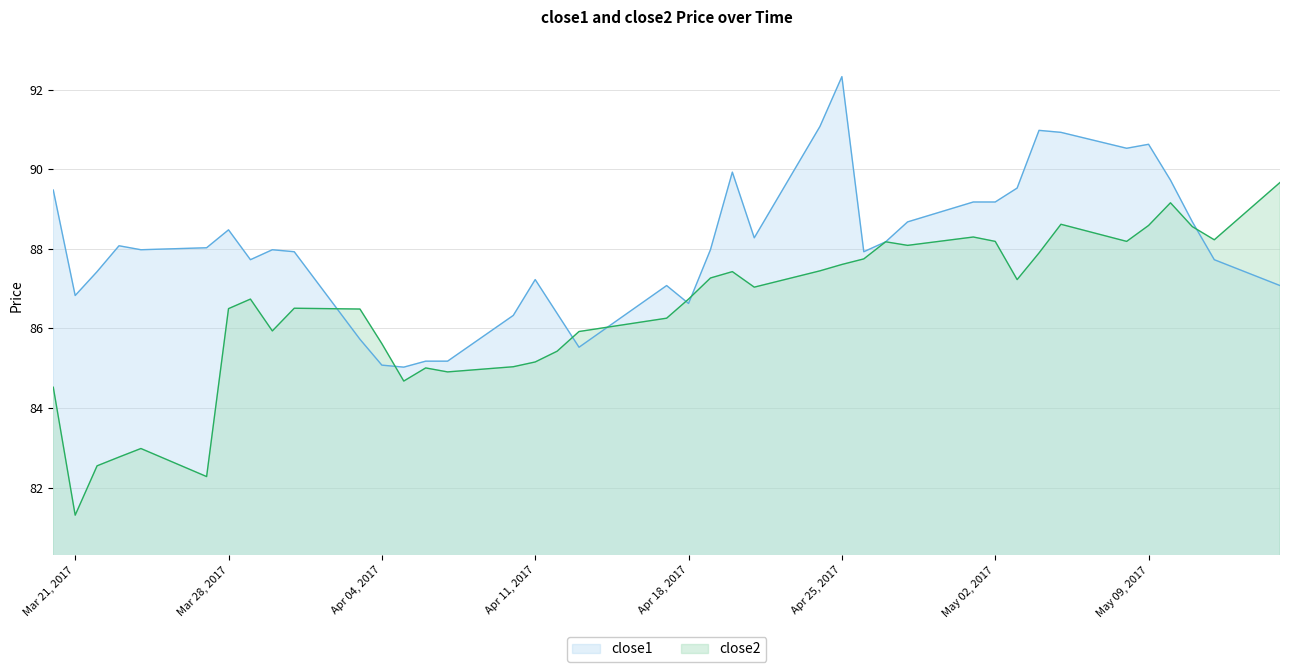

At which label does close2 first exceed 86?

Mar 28, 2017